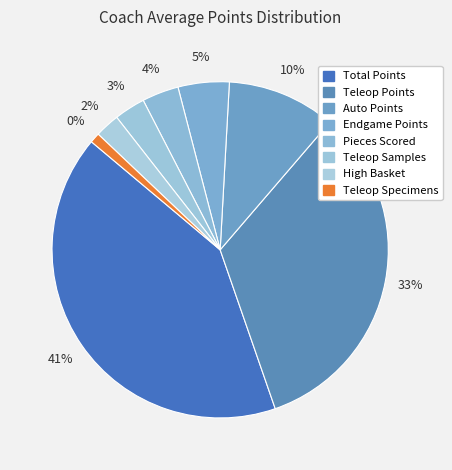

Is it true that Teleop Specimens is 11% of the pie?

False